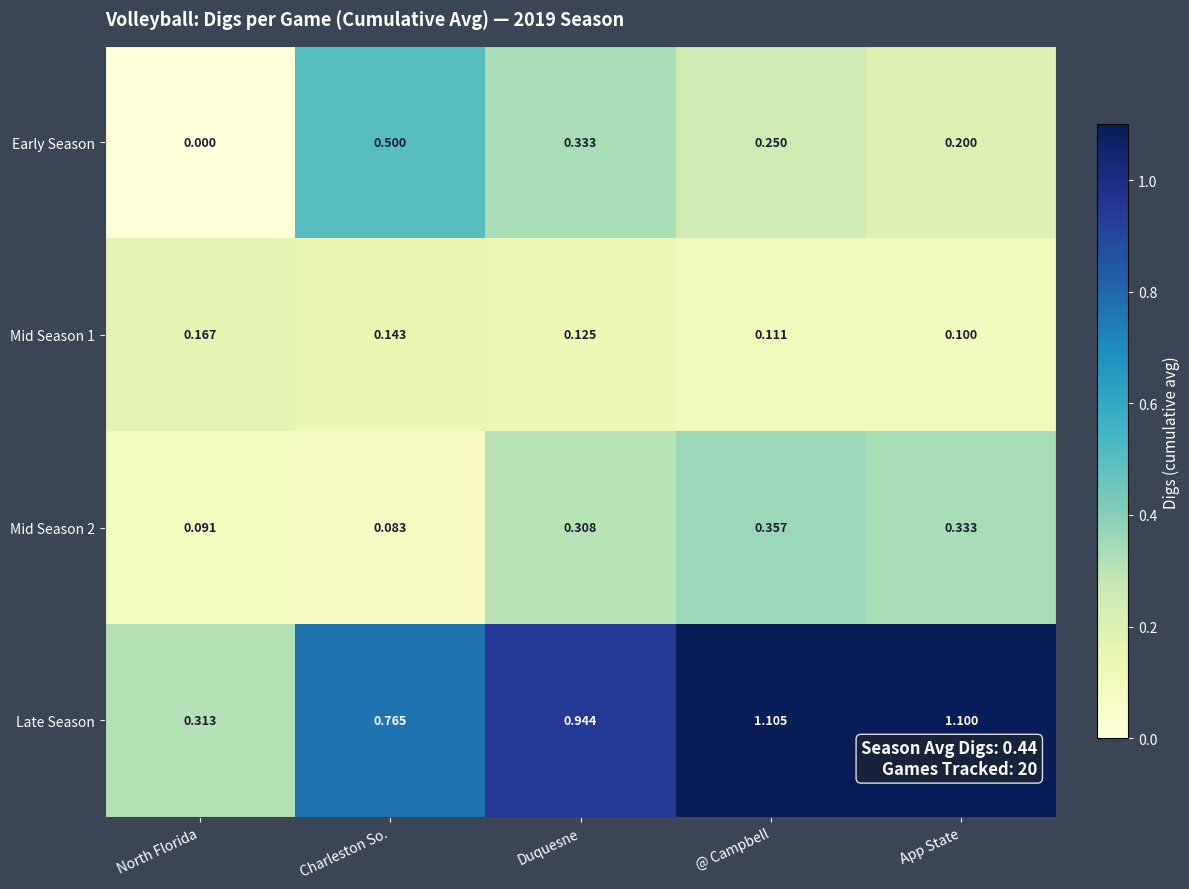

Rank the series by their maximum value, from highest to lowest.

Late Season, Early Season, Mid Season 2, Mid Season 1